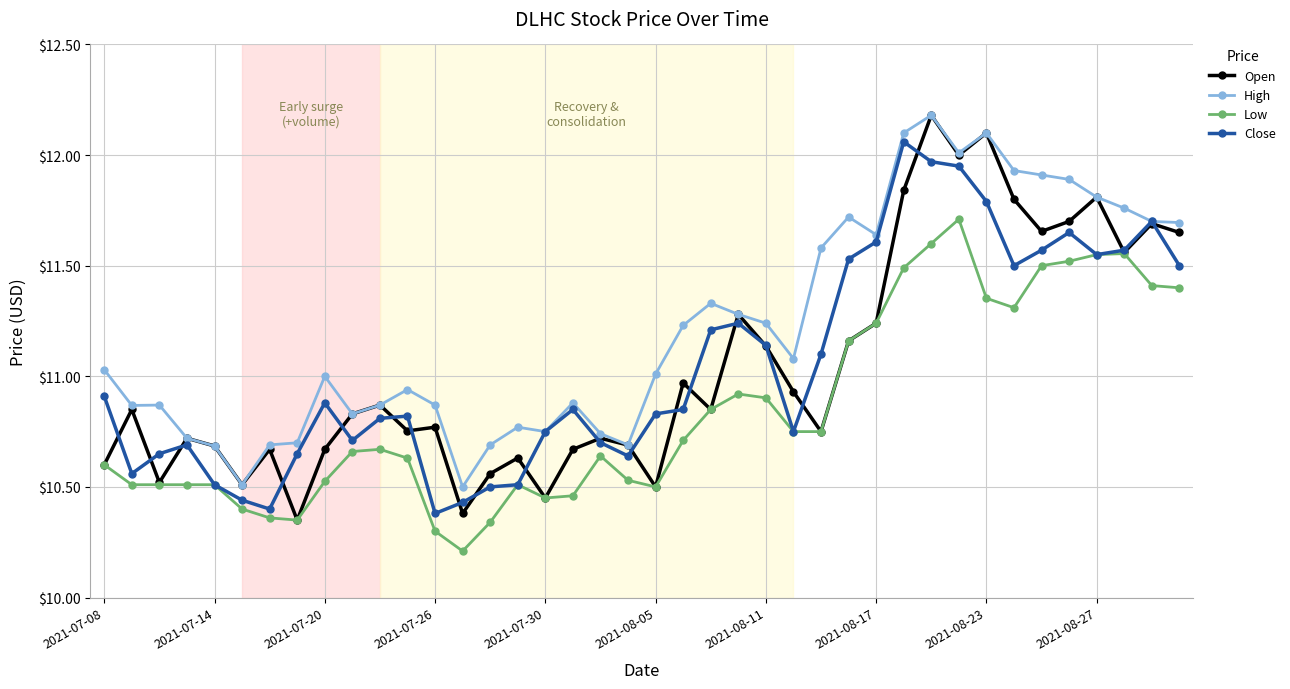

Which series has the largest total across all categories?

High